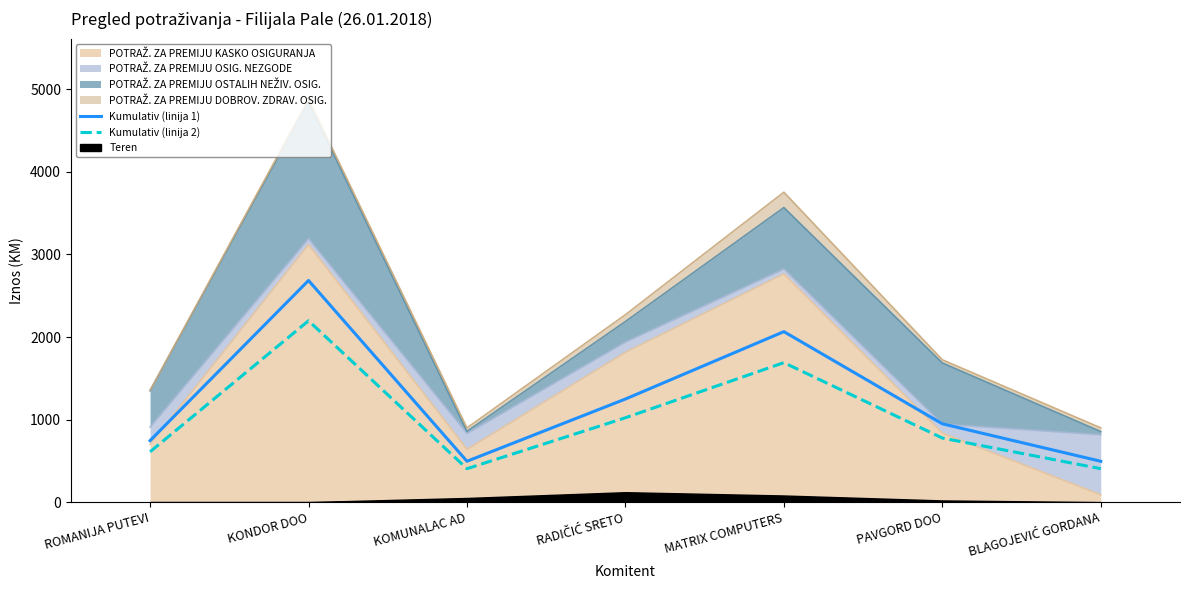

True or false: Kumulativ (linija 1) has more than 0 points higher than both neighbors.

True